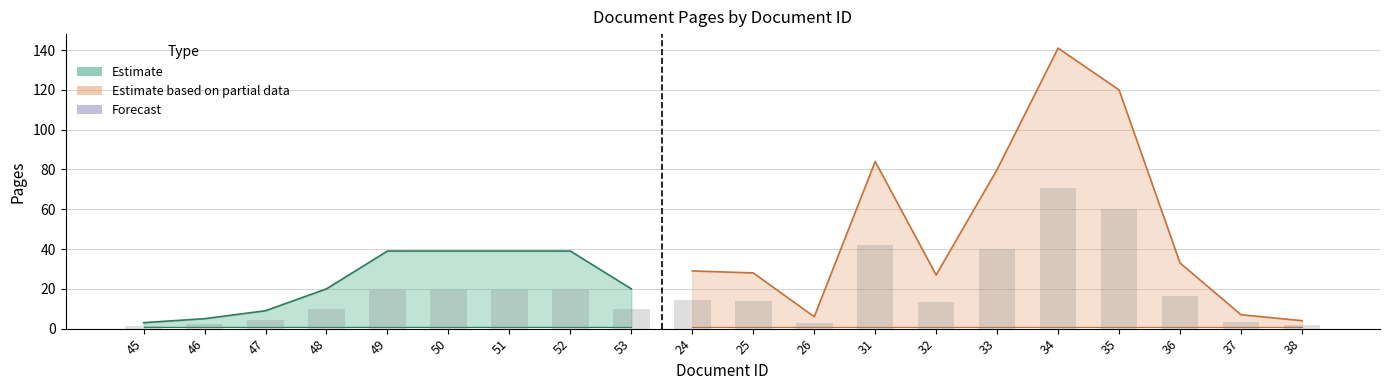

What is the change in value from 53 to 32?

+3.5